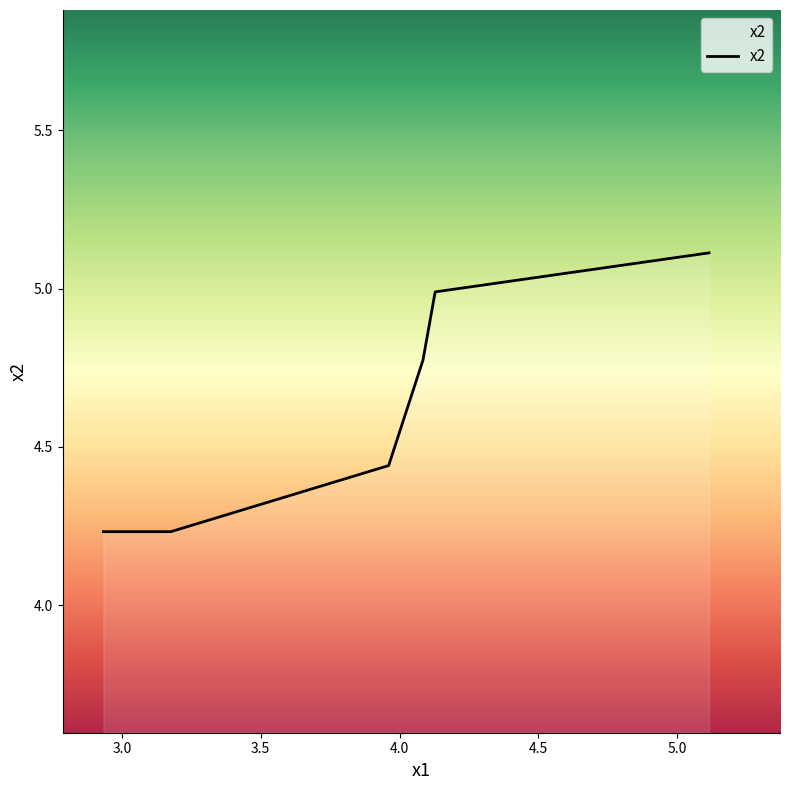

What is the change in value from 4.12846269 to 4.08451541?

-0.2